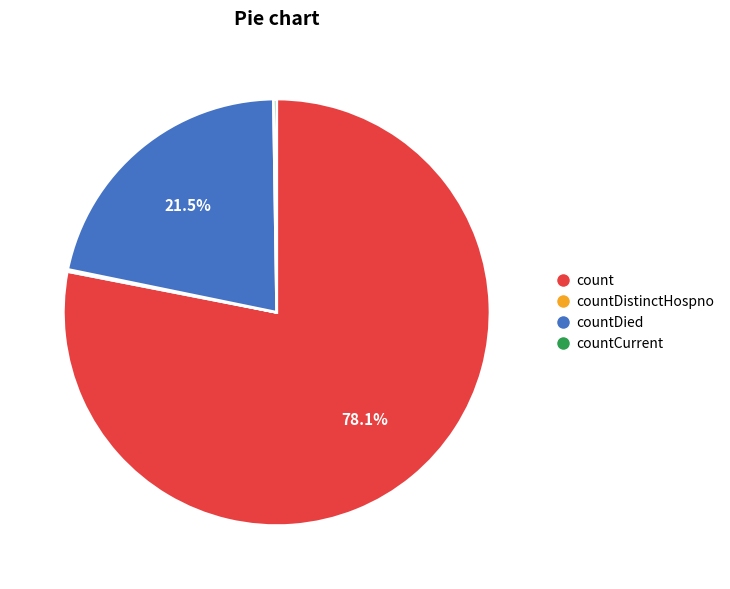

Is there a majority slice in this chart?

Yes